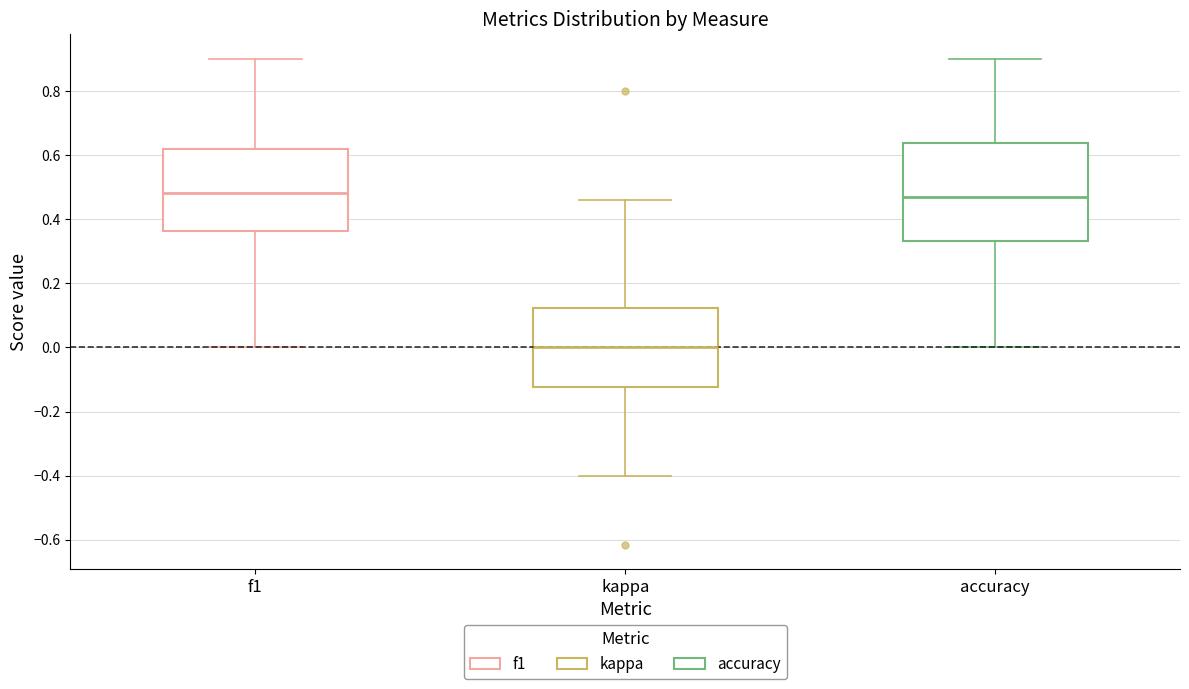

Which box has the lowest median line?

kappa